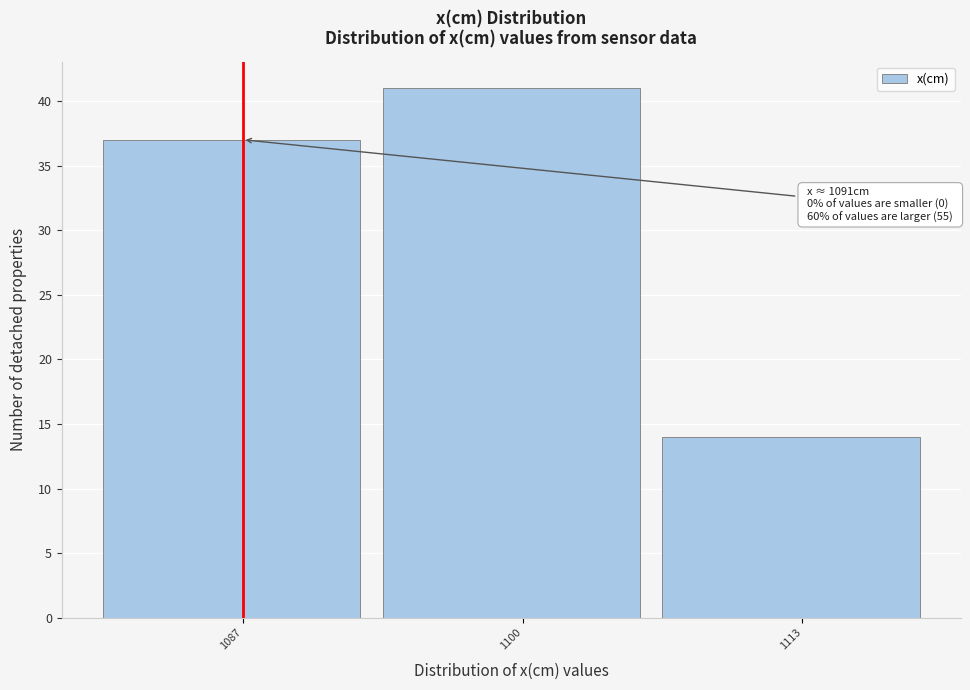

Over which range of the x-axis is the bar tallest?

1094 to 1106